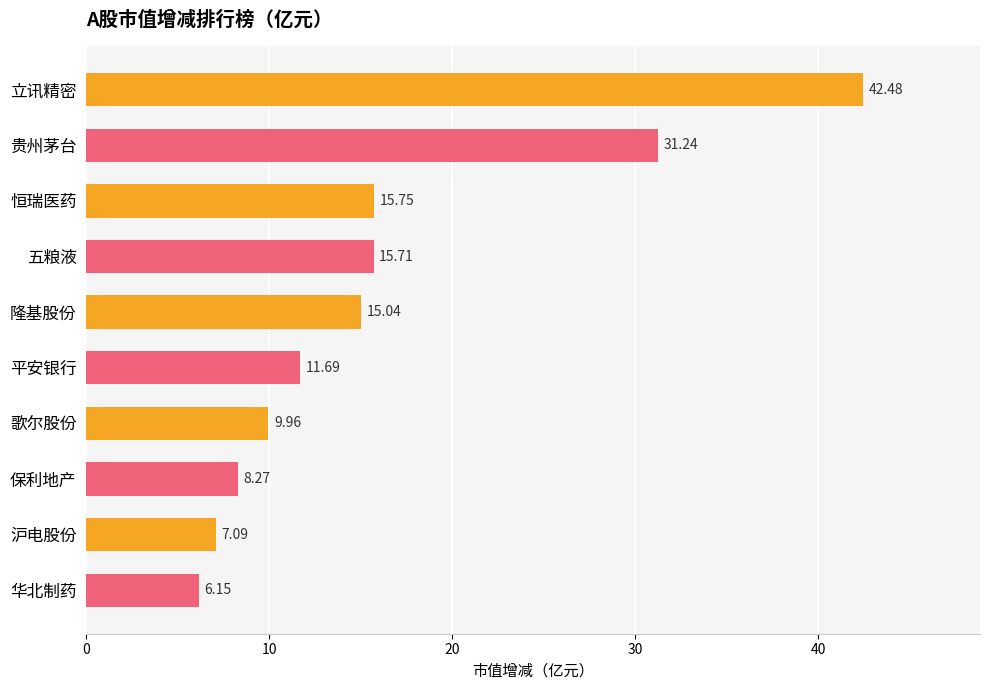

How many bars are there in total?

10